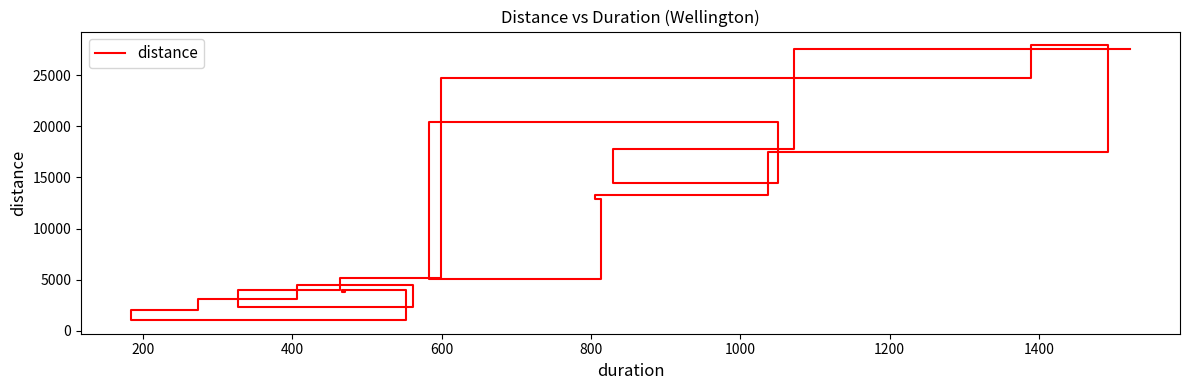

What is the difference between the maximum and minimum values?

26871